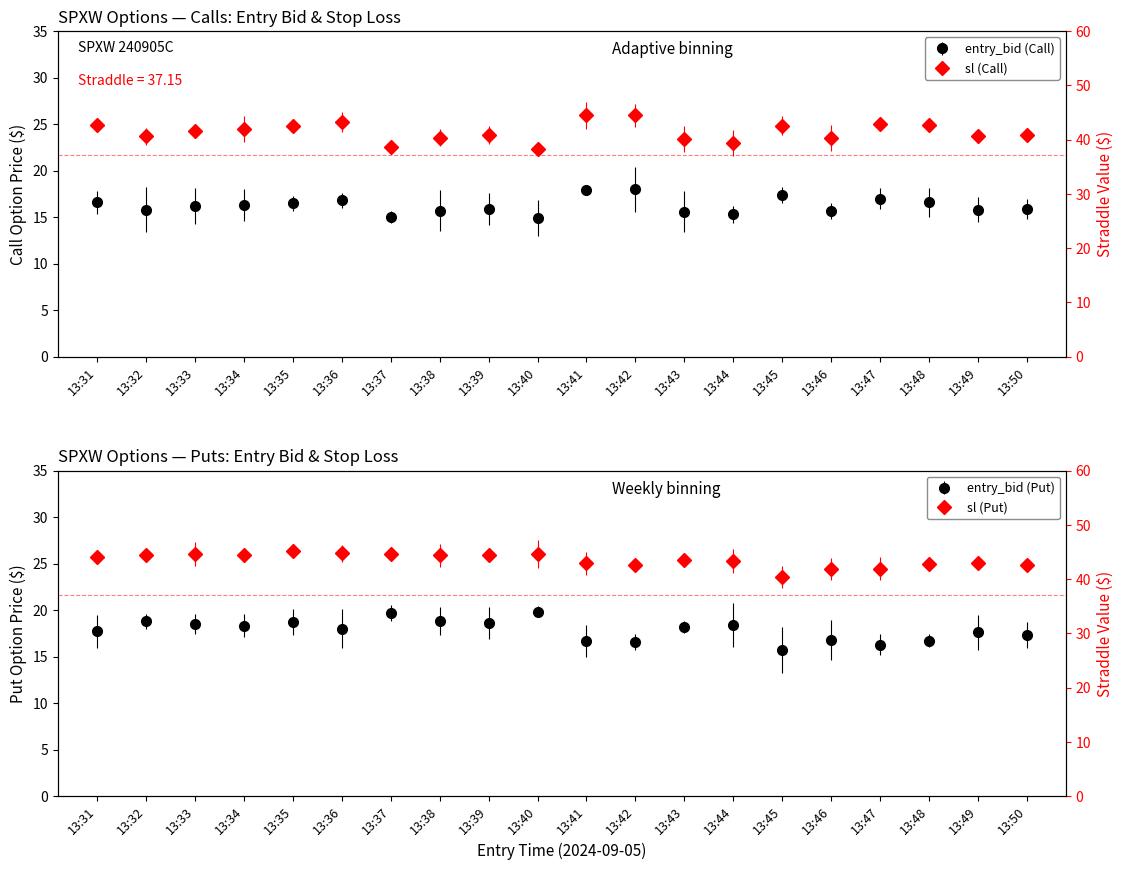

What is the value of the entry_bid_P point at the 14th from the left?

18.4